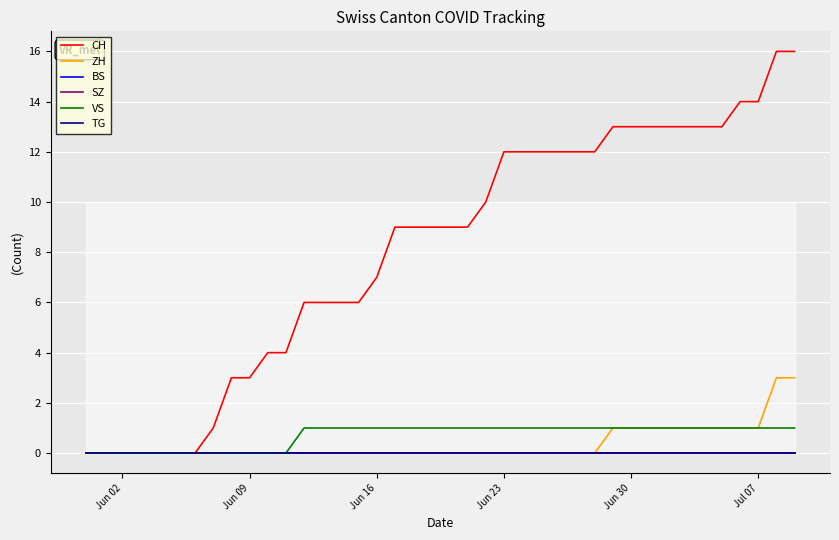

Which category has the highest value in the BS series?

Jun 02